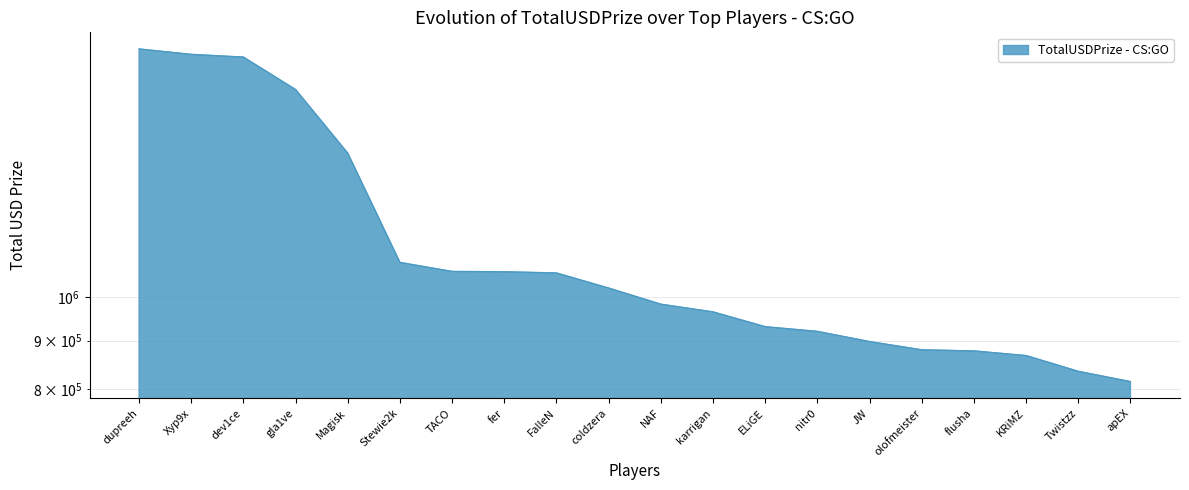

Count the number of data series in this chart.

1